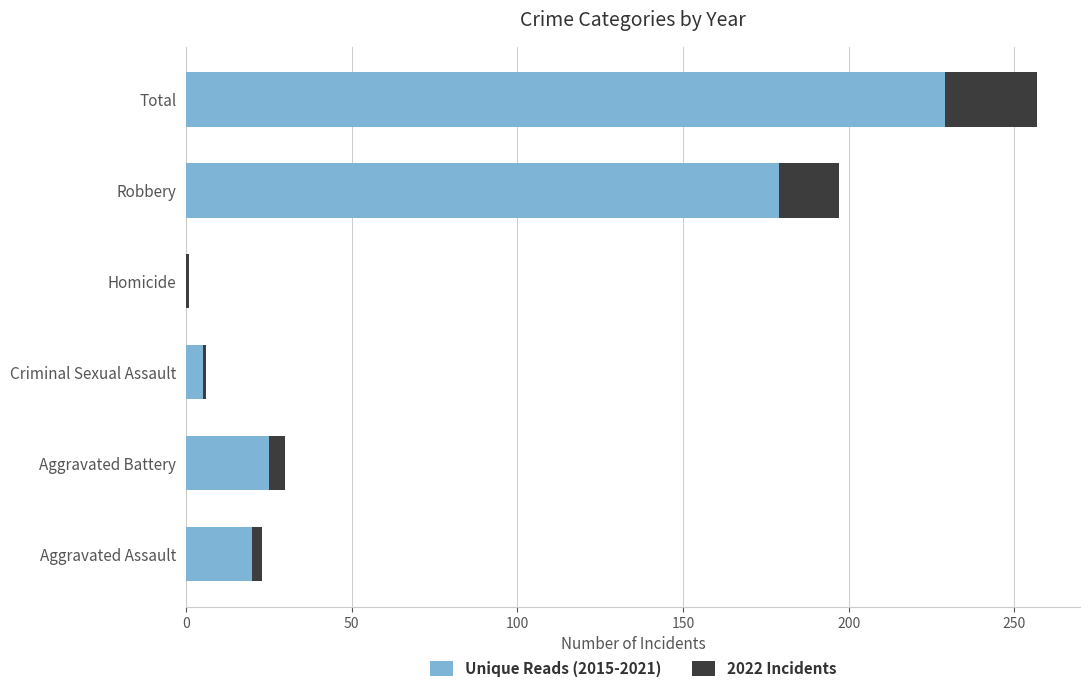

What is the total value across all series at Total?

257